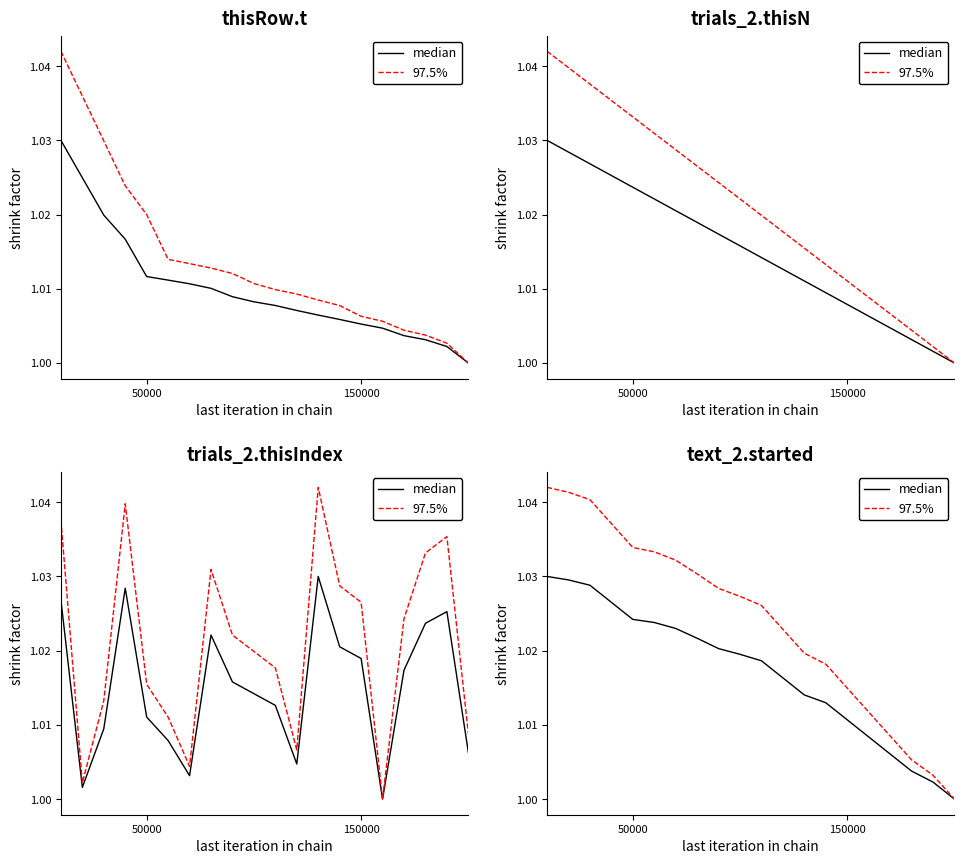

Is the value of 97.5% at 11 greater than the value of median at 9?

Yes